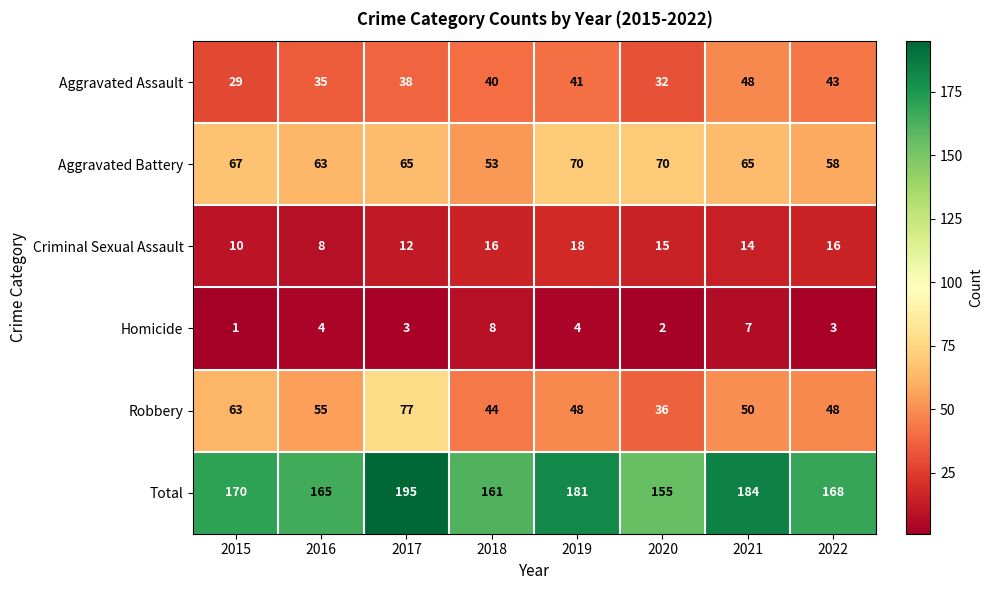

Is it true that Total equals 161 at 2018?

True